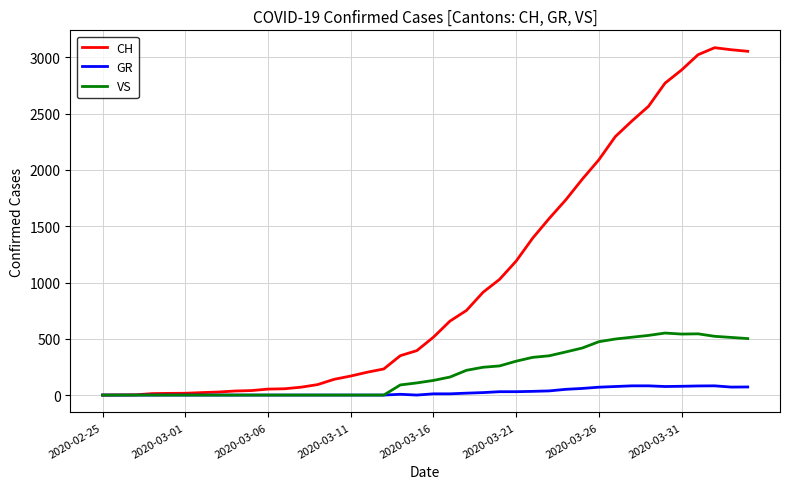

Which series has the largest range (max minus min)?

CH